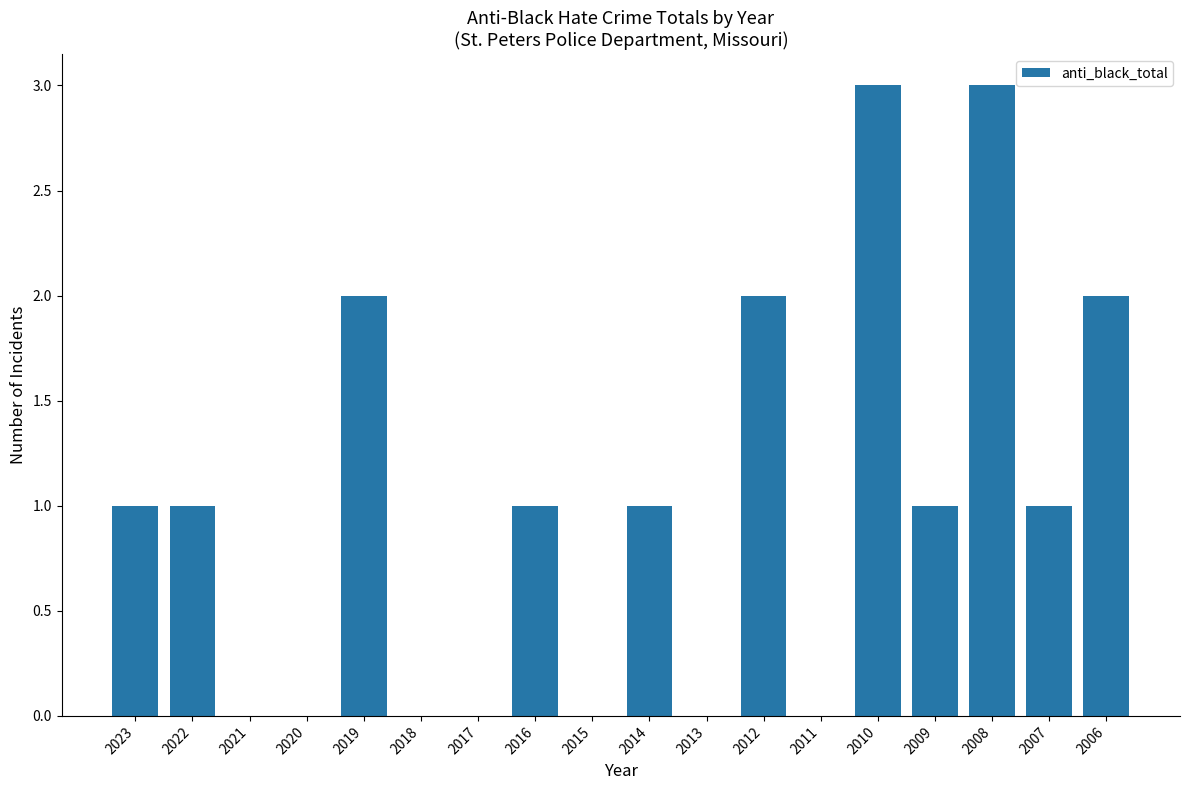

What is the sum of all values?

18